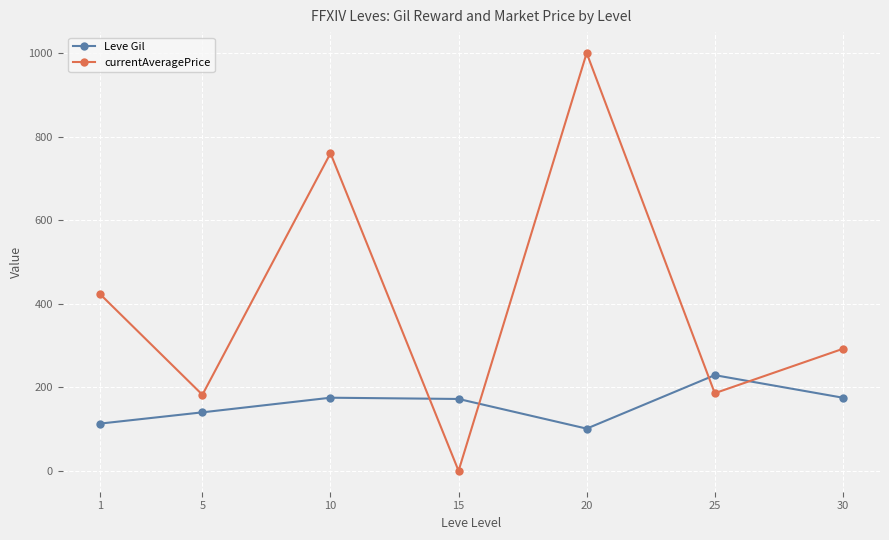

How many distinct data groups are displayed?

2